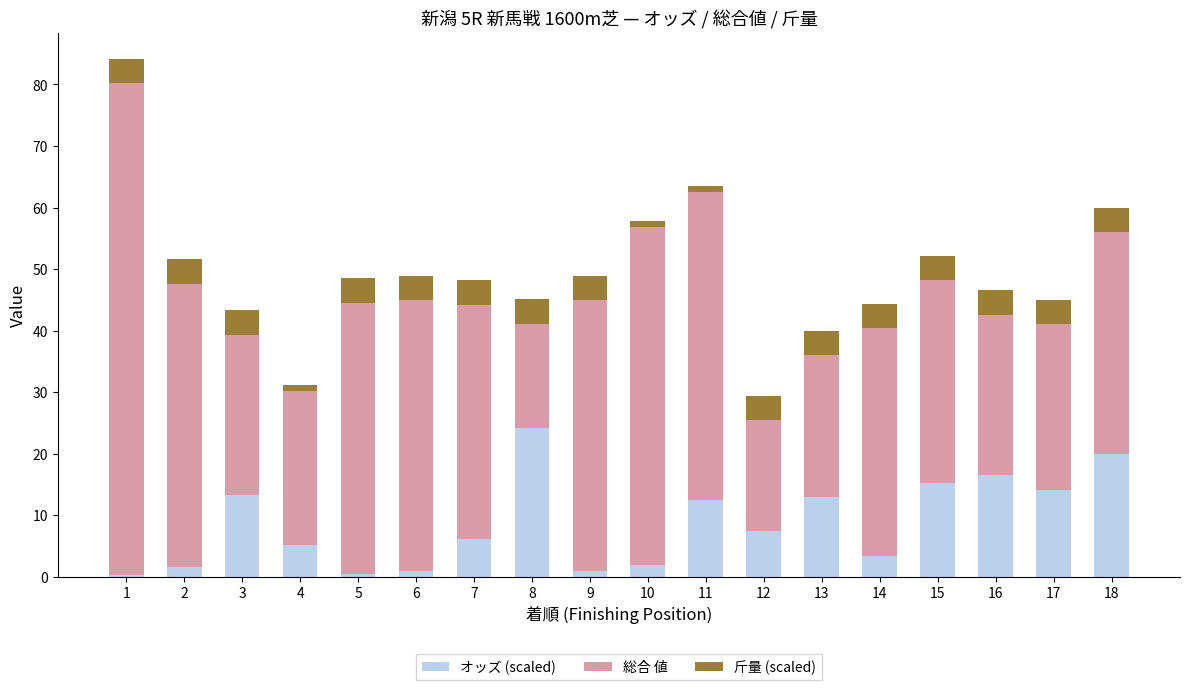

Is it true that オッズ (scaled) equals 16.5 at 16?

True